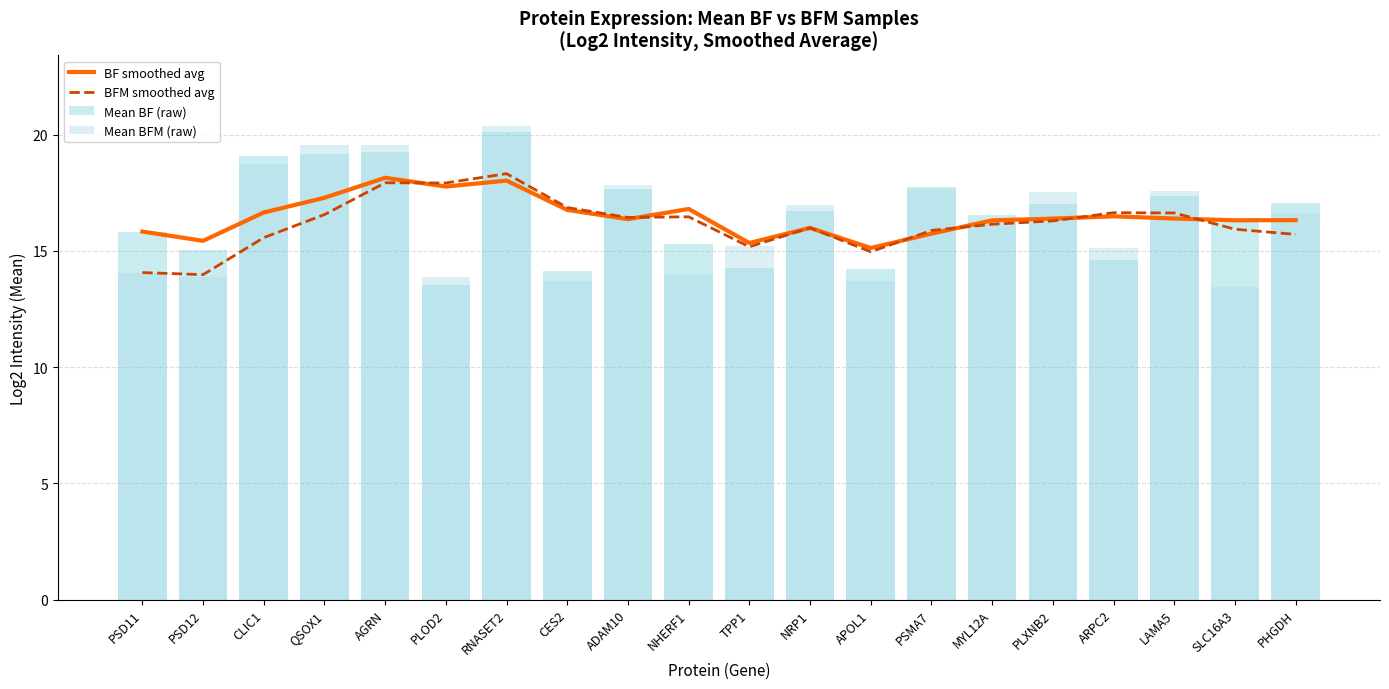

How many categories are shown in the chart?

20